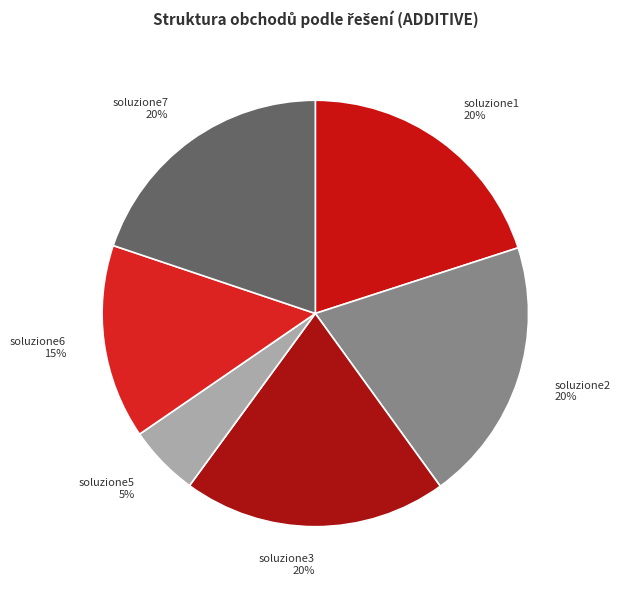

True or false: soluzione1 accounts for 30% of the total.

False